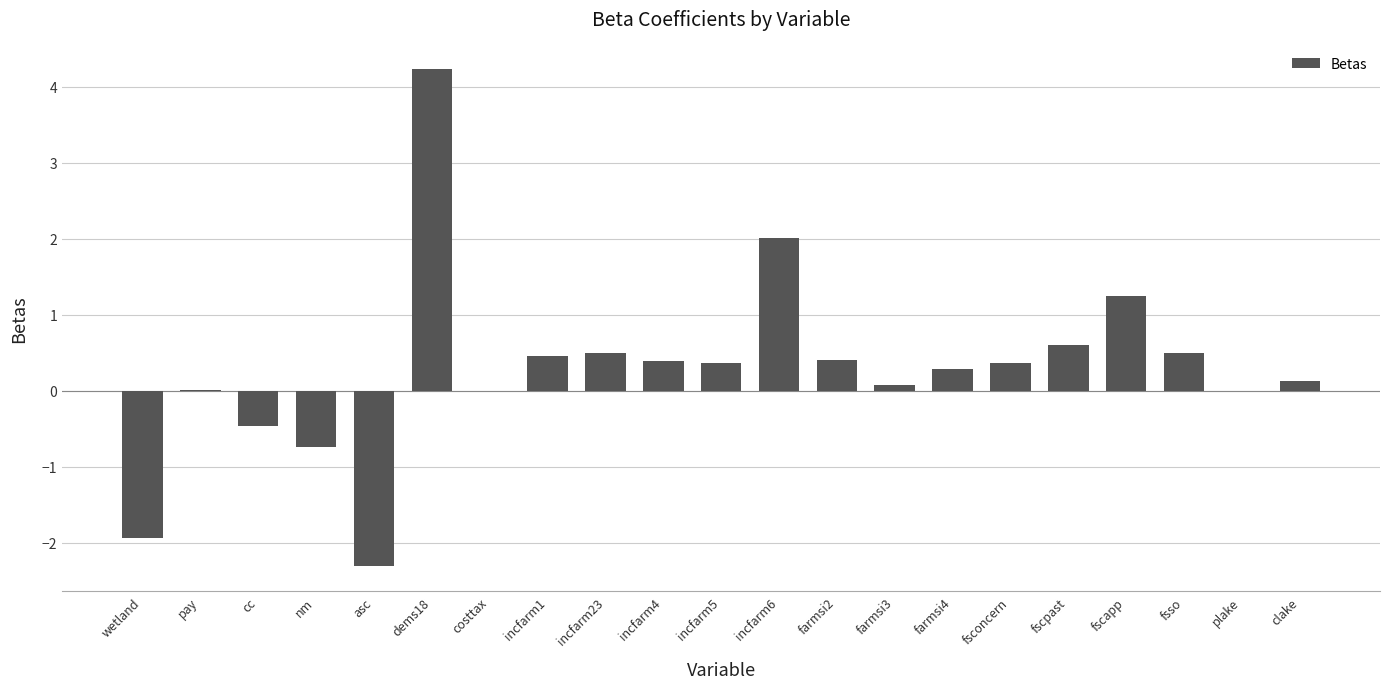

What value does the data have at fscapp?

1.3